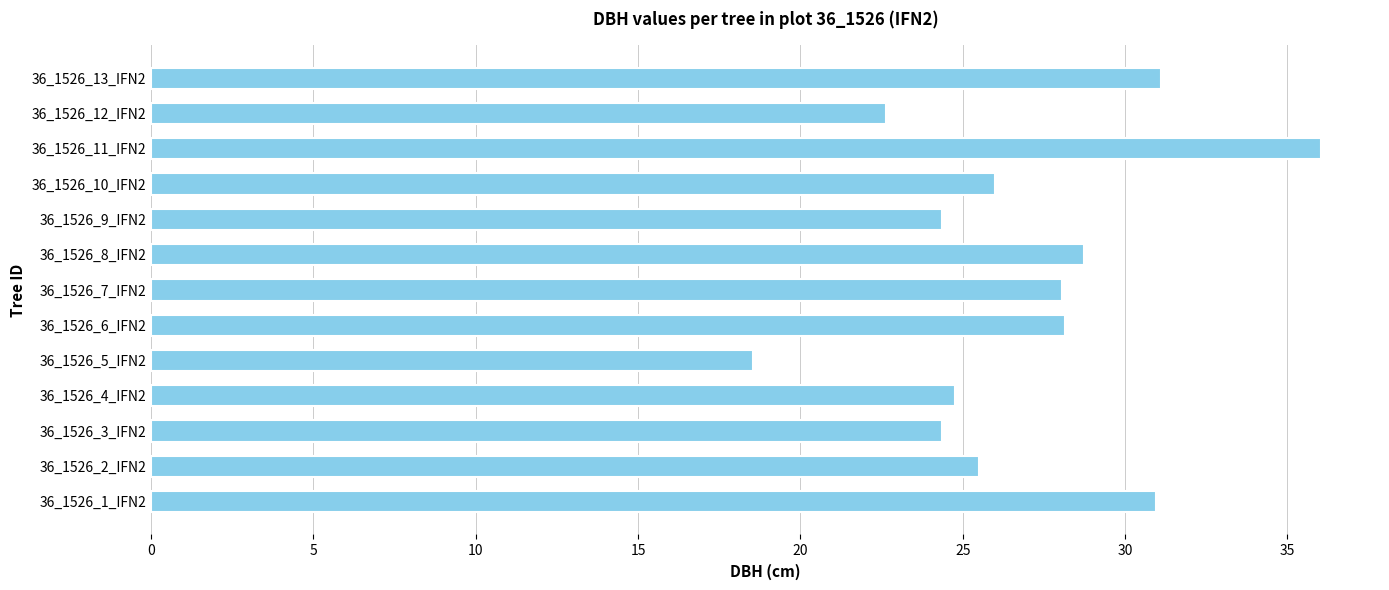

Which has a higher value, 36_1526_3_IFN2 or 36_1526_6_IFN2?

36_1526_6_IFN2